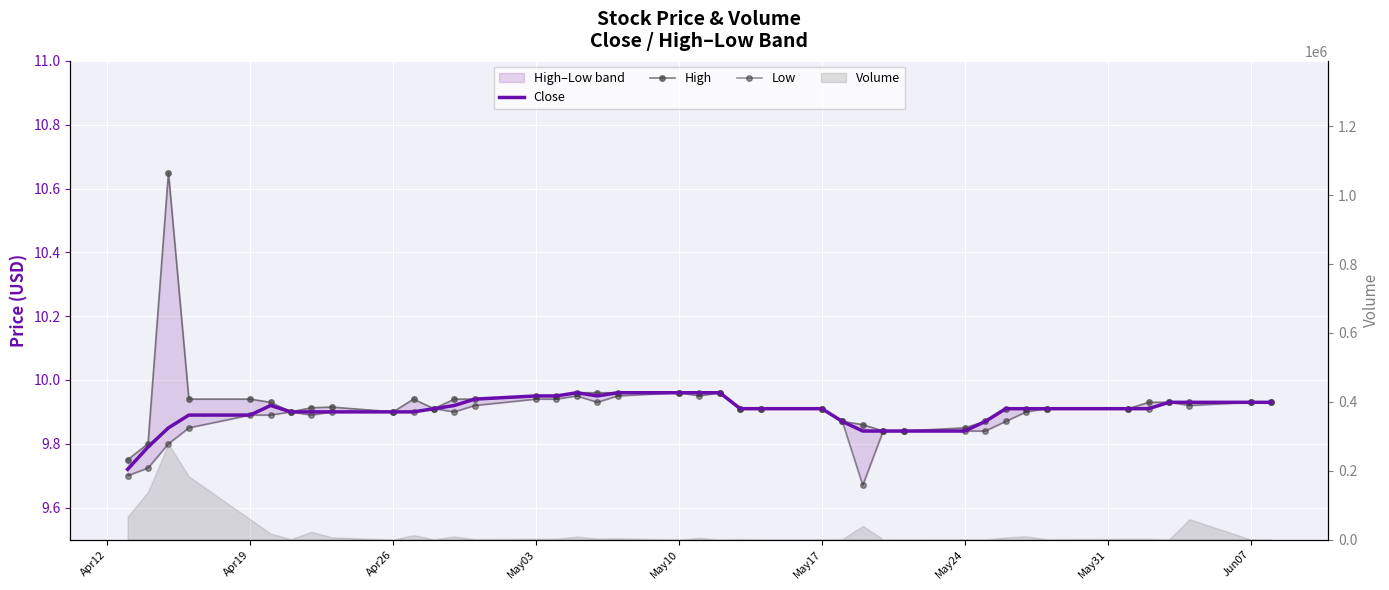

Is it true that Low equals 3.7 at May03?

False